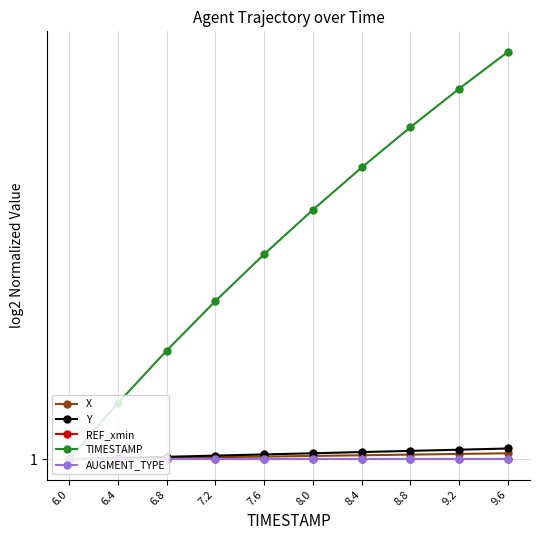

At which label does TIMESTAMP reach its peak?

9.6